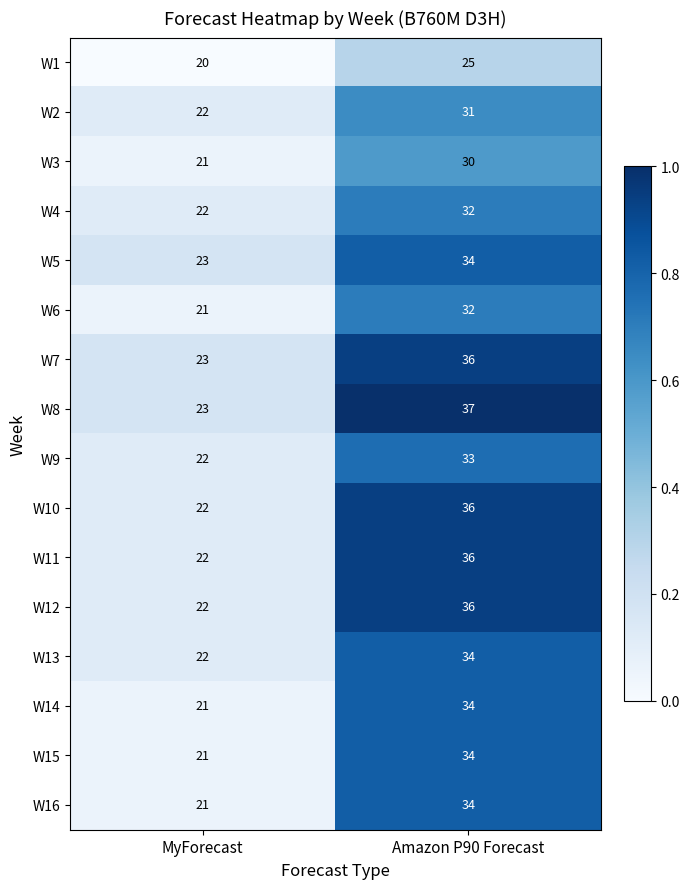

What is the average value of the W11 series?

29